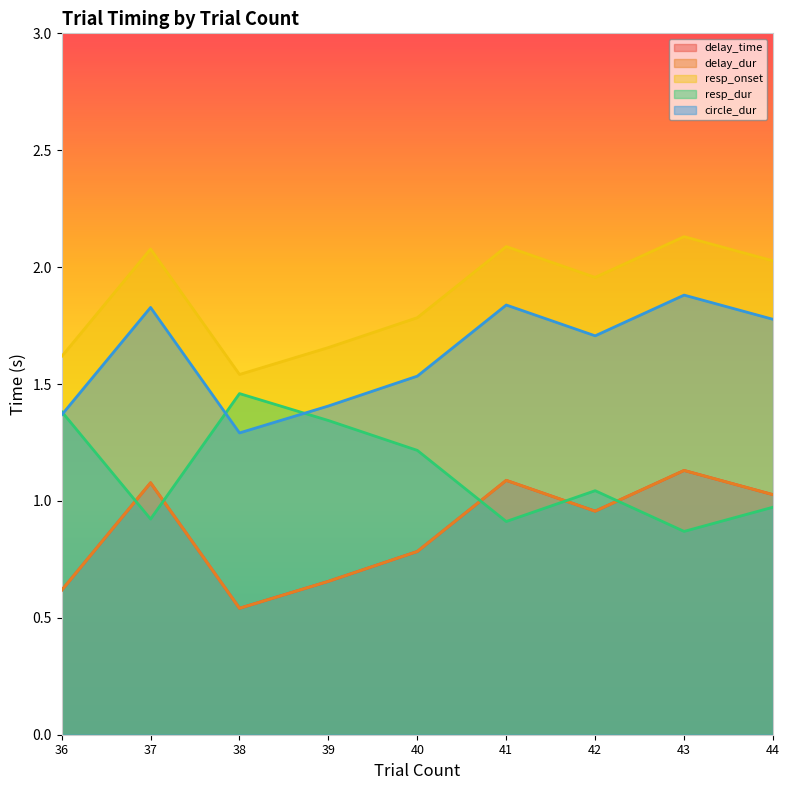

What is the value of the delay_time point at the 8th from the left?

1.1